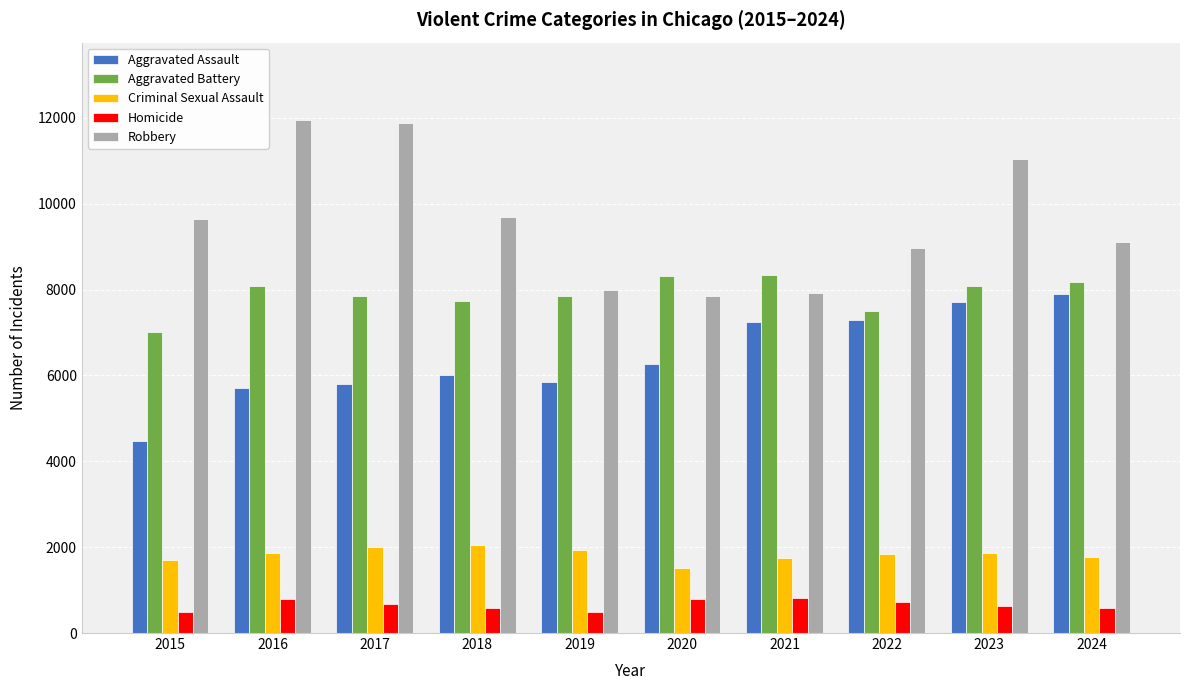

True or false: Robbery has a value of 19804 at 2023.

False